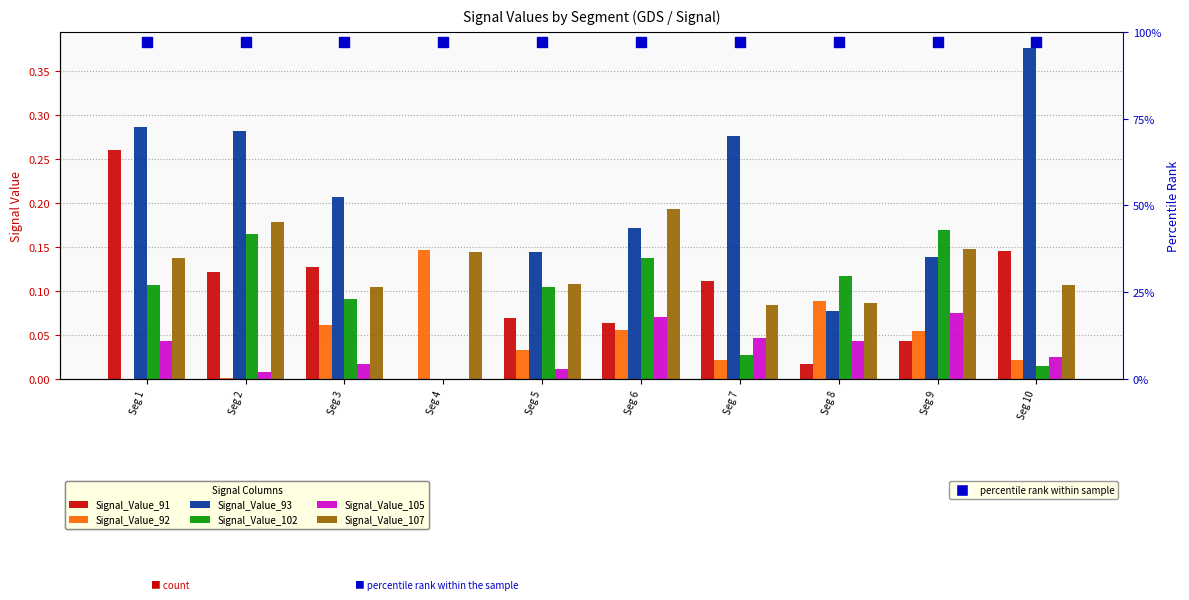

What is the sum of all Signal_Value_105 values?

0.3